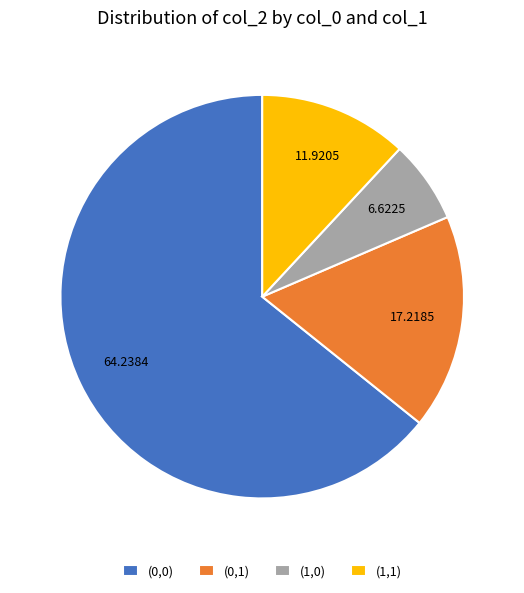

True or false: (0,1) accounts for 17% of the total.

True